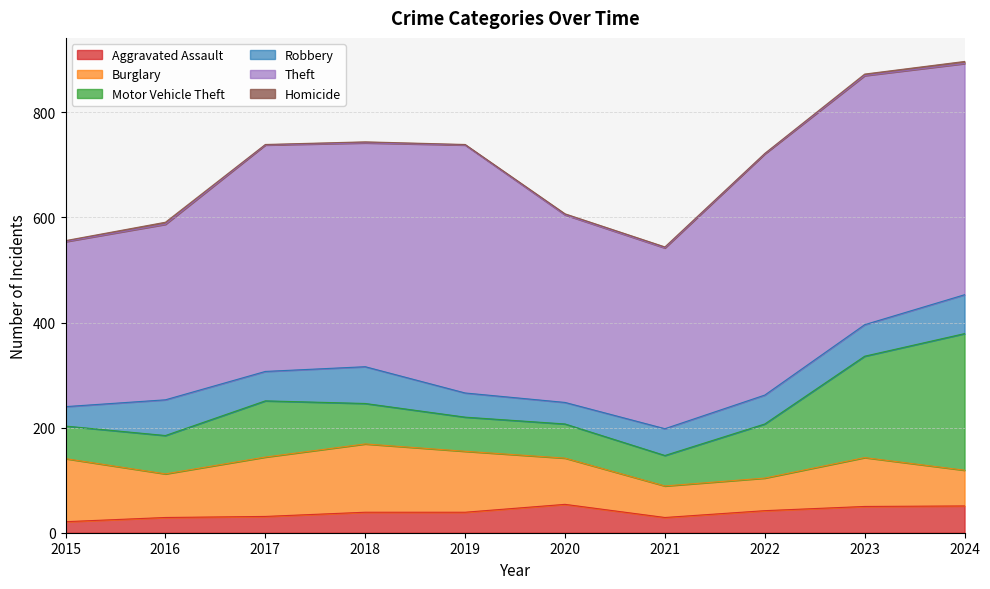

Count the Homicide values in the range 1 to 3.

8